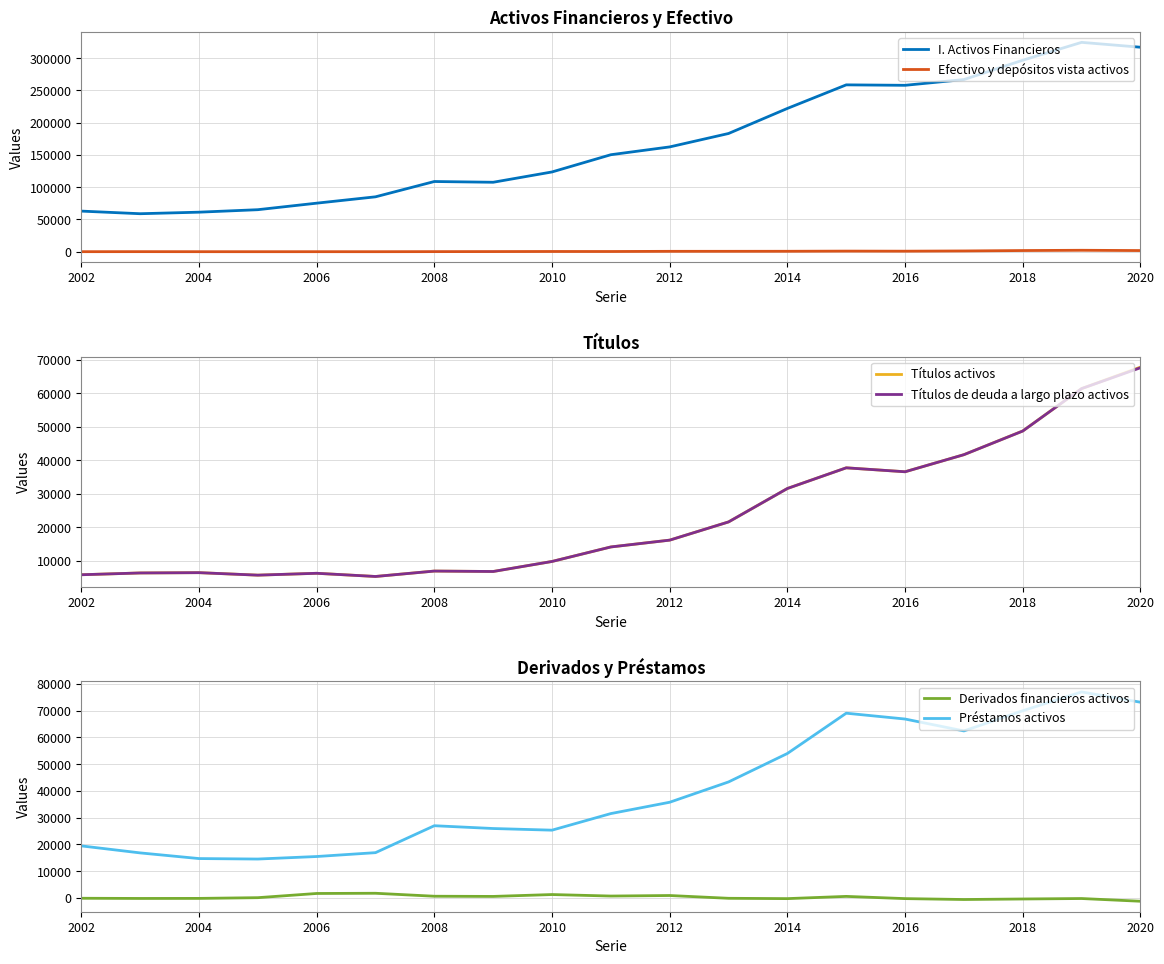

How many series are shown in this chart?

6